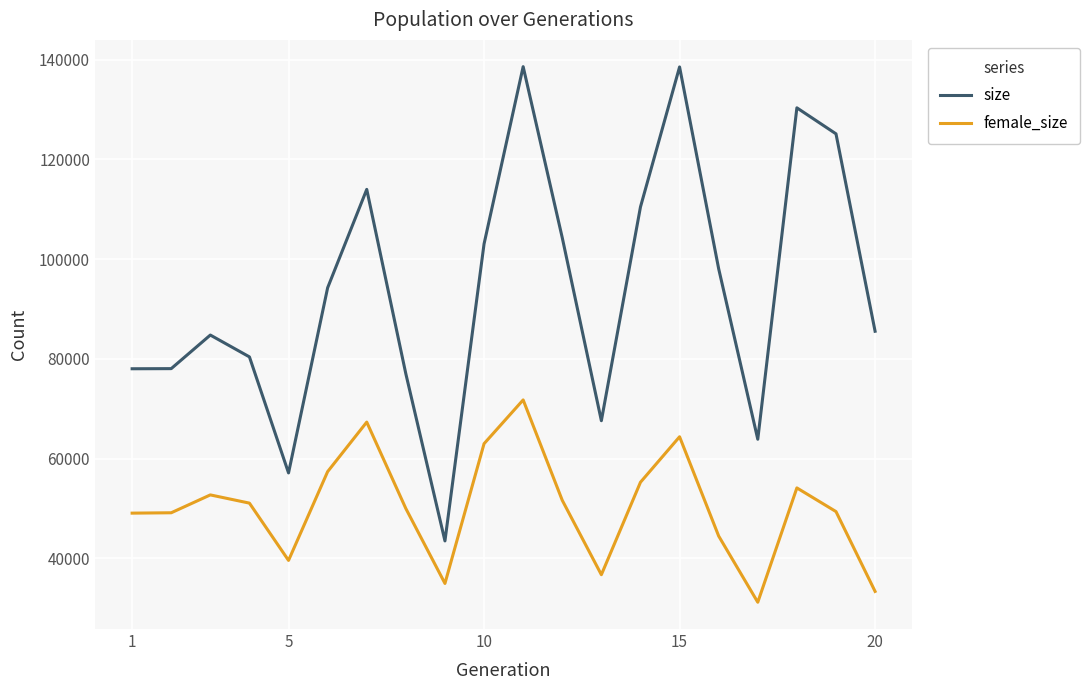

What is the minimum value for size?

43511